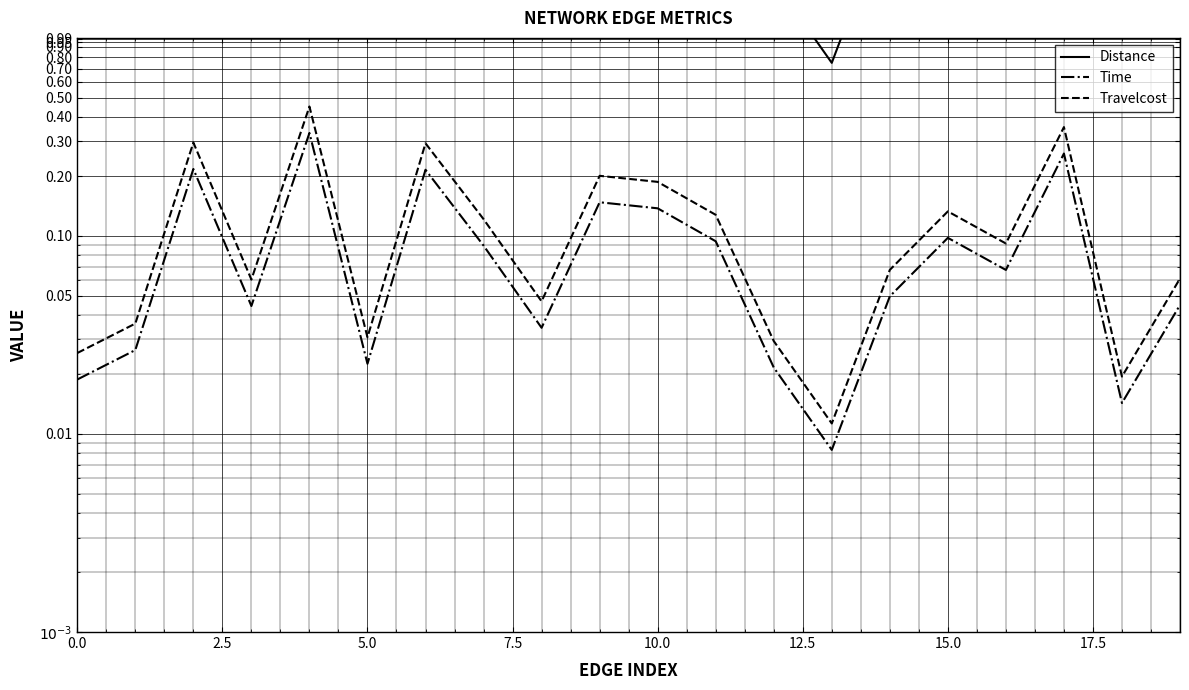

Count the number of categories in the chart.

20